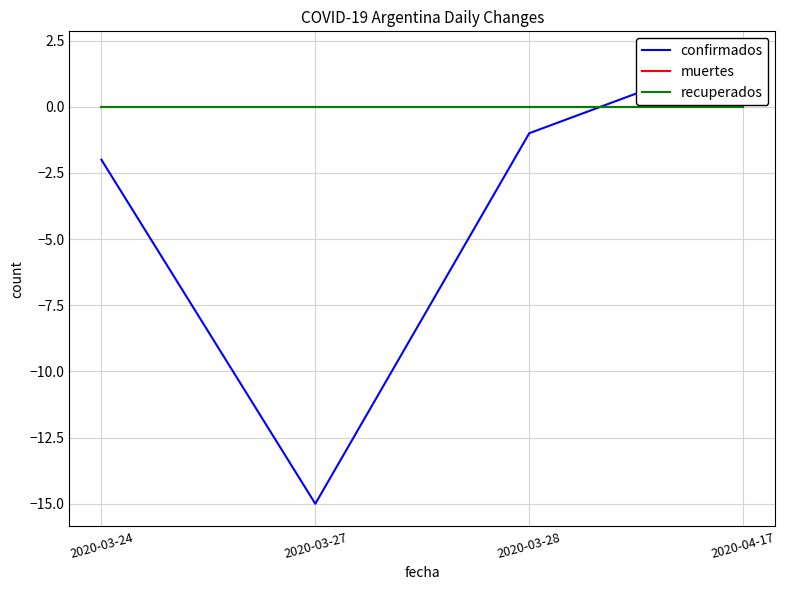

Which series has the largest range (max minus min)?

confirmados